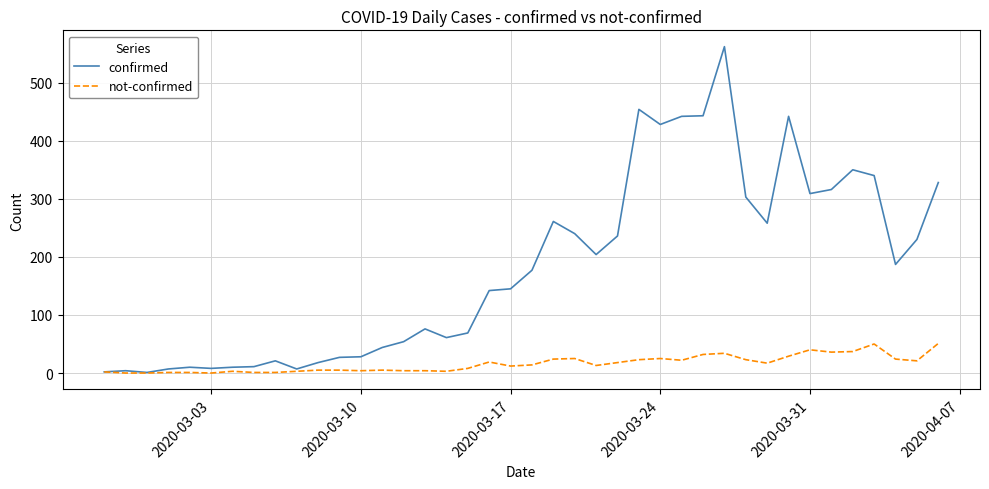

Rank the series by their maximum value, from lowest to highest.

not-confirmed, confirmed